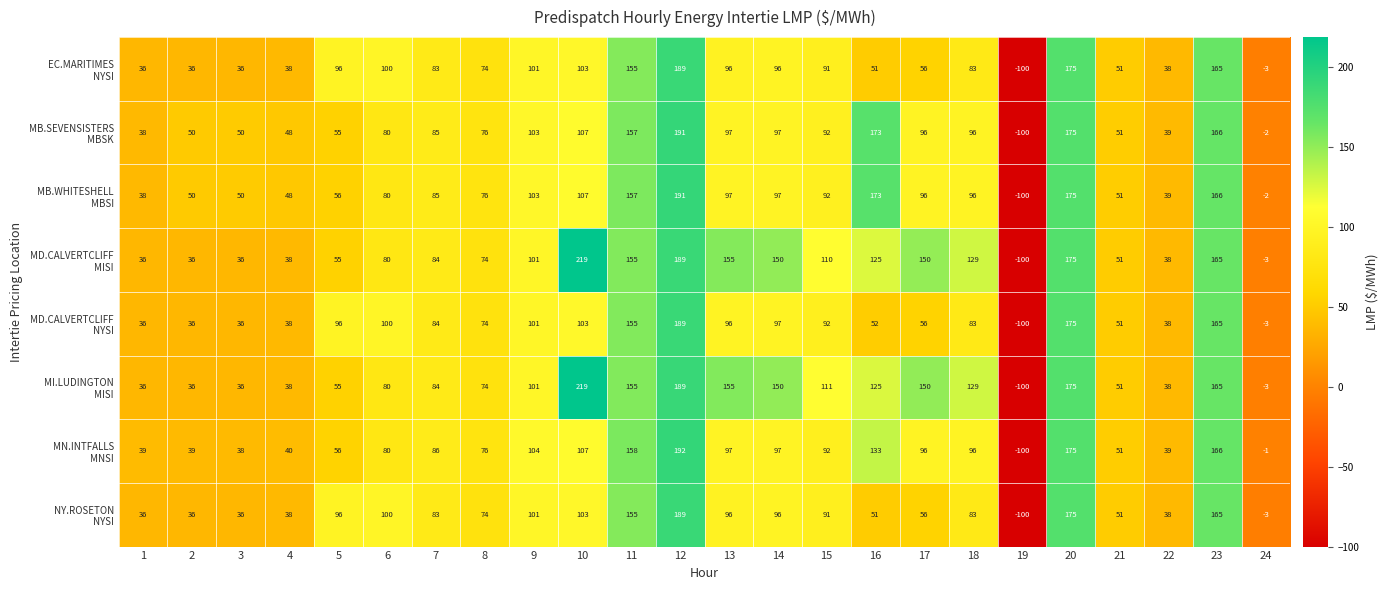

What is the minimum value shown in the chart?

-100